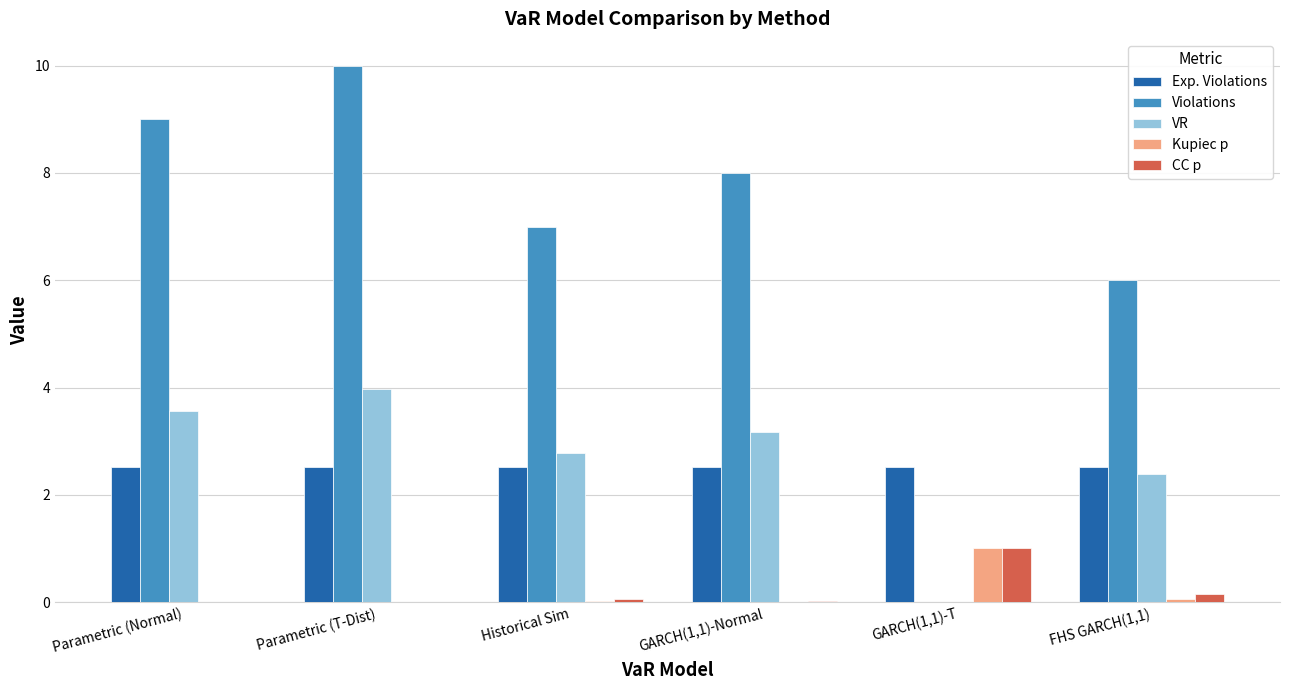

Does the chart contain stacked bars?

No